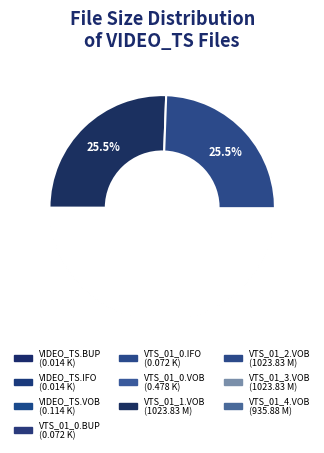

Rank the categories by value from lowest to highest.

VIDEO_TS.BUP, VIDEO_TS.IFO, VTS_01_0.BUP, VTS_01_0.IFO, VIDEO_TS.VOB, VTS_01_0.VOB, VTS_01_4.VOB, VTS_01_1.VOB, VTS_01_2.VOB, VTS_01_3.VOB